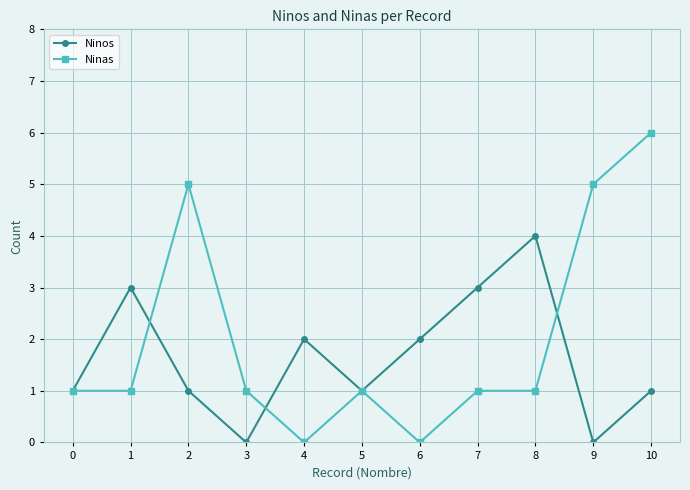

The value of Ninas at 6 is 2. True or false?

False